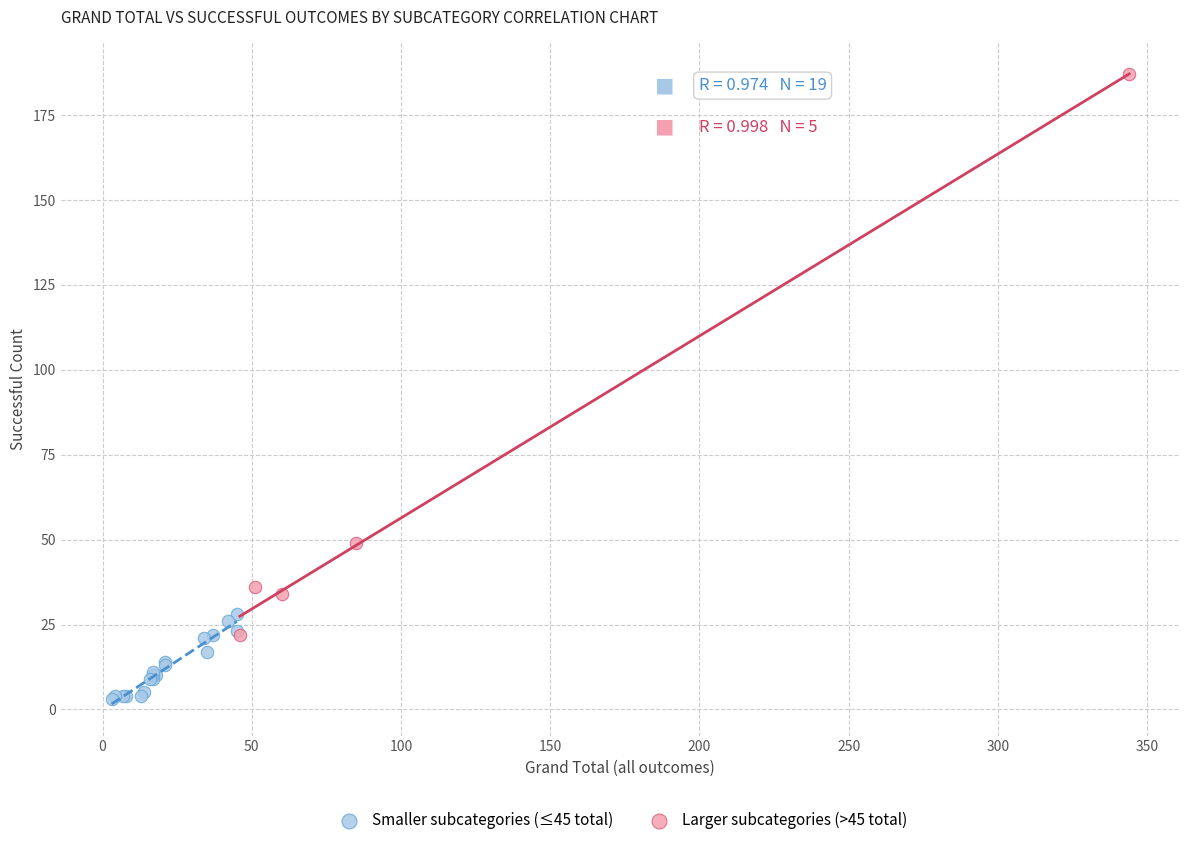

Which series has the widest spread of Y values?

Larger subcategories (>45 total)